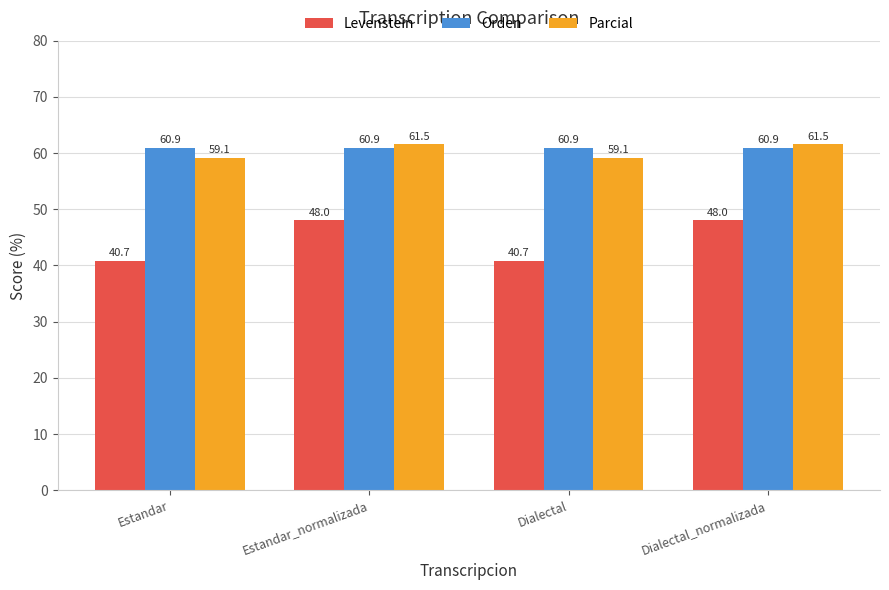

How many groups of bars are there?

4